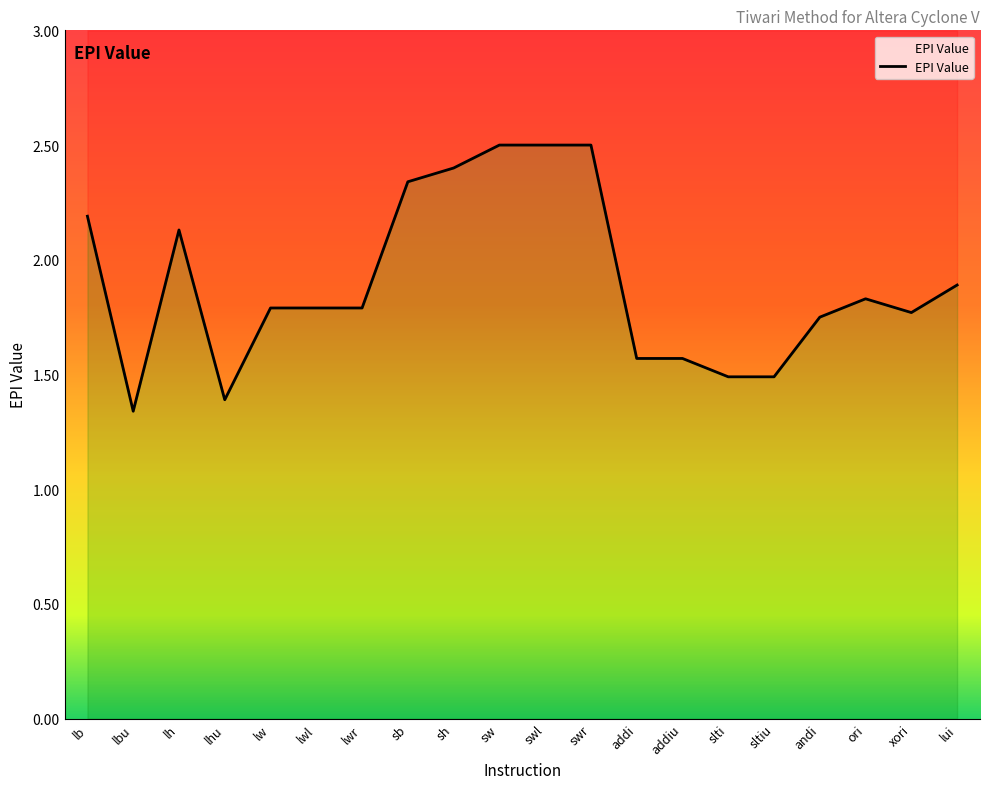

How many interior local valleys (lower than both neighbors) does the data have?

3